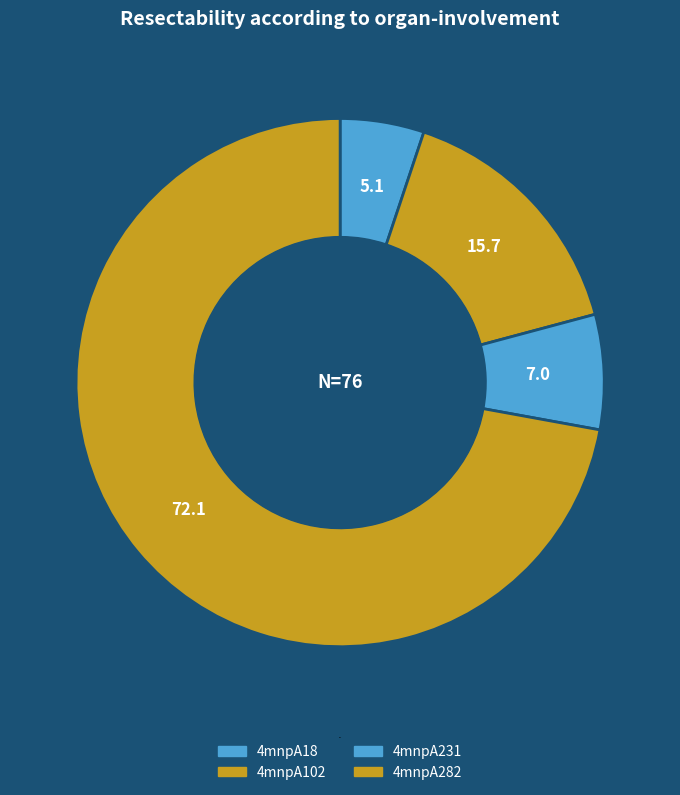

Approximately how many times larger is the value at 4mnpA102 compared to 4mnpA231?

2.2